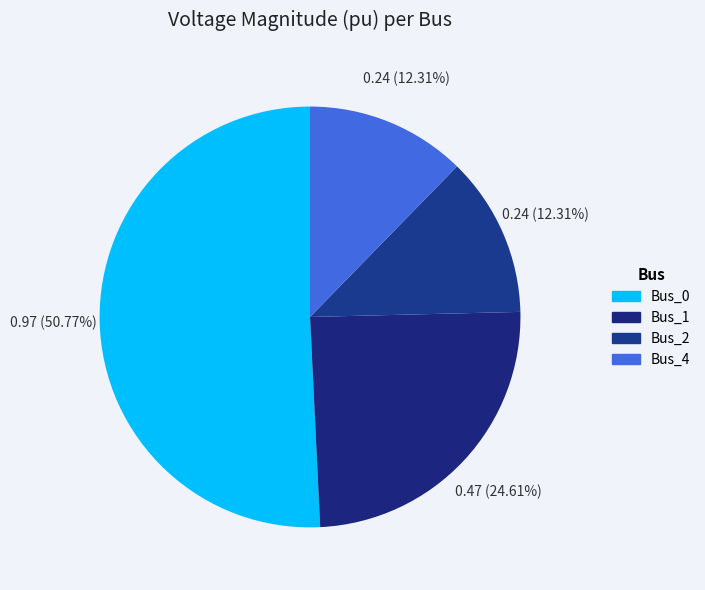

How many slices are in this pie chart?

4